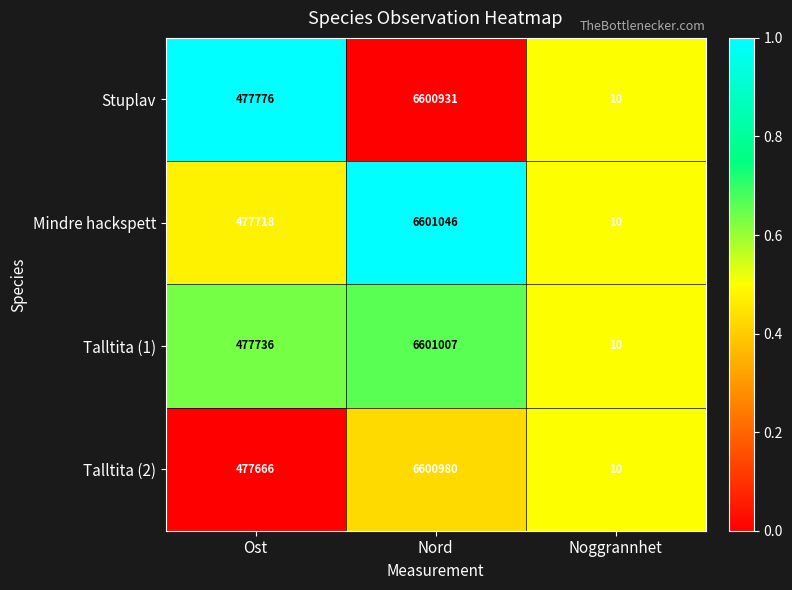

At Ost, list the series in order from largest to smallest.

Stuplav, Talltita (1), Mindre hackspett, Talltita (2)